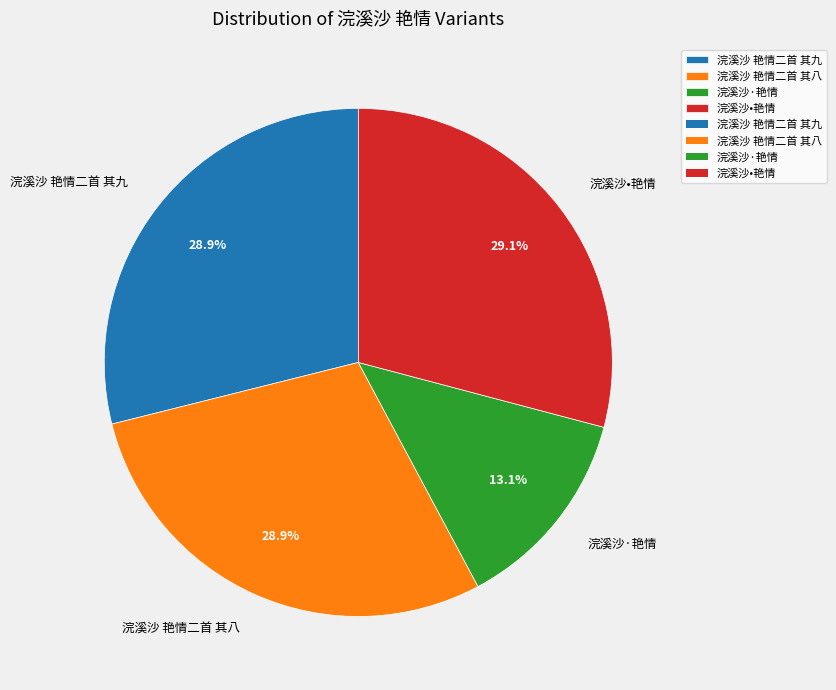

Does 浣溪沙·艳情 account for over 50% of the chart?

No